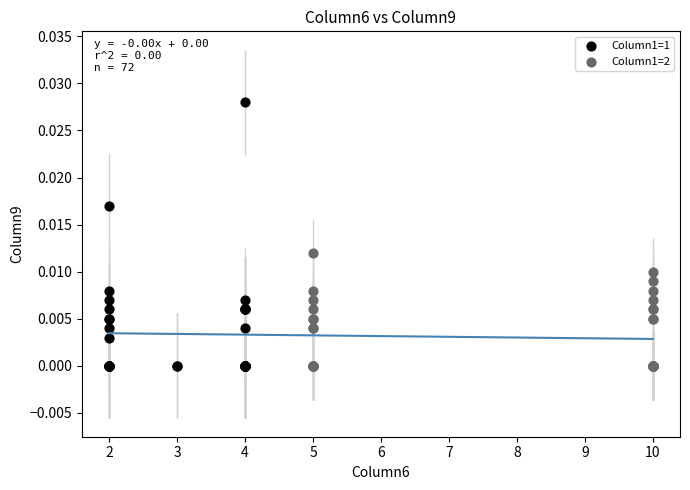

Which series contains the highest Y value?

Column1=1